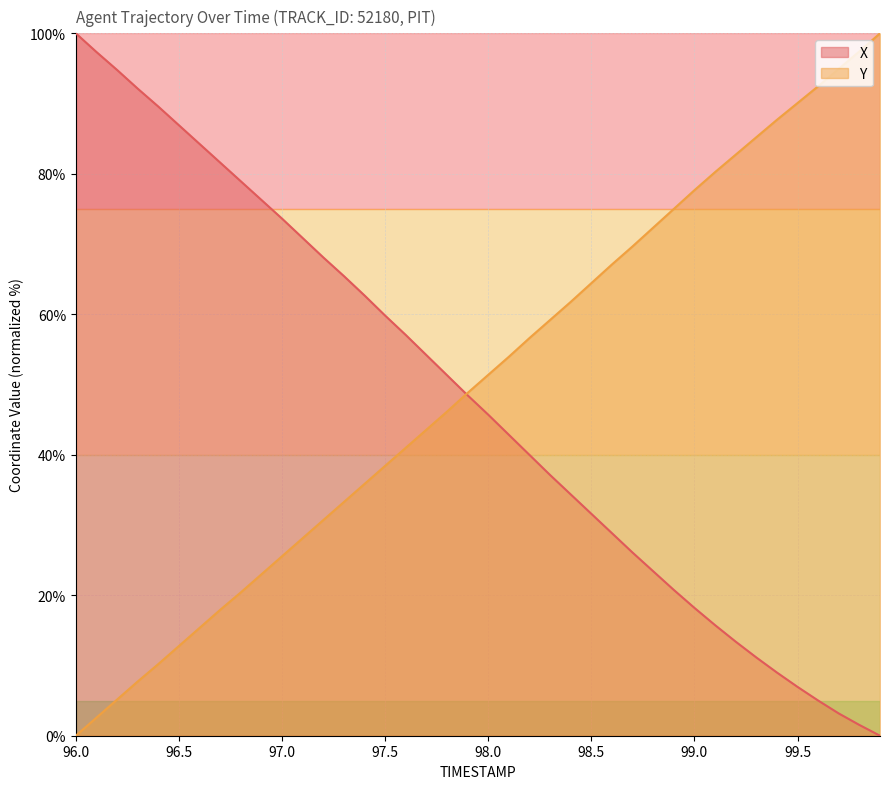

True or false: X has more than 0 interior local peaks.

False